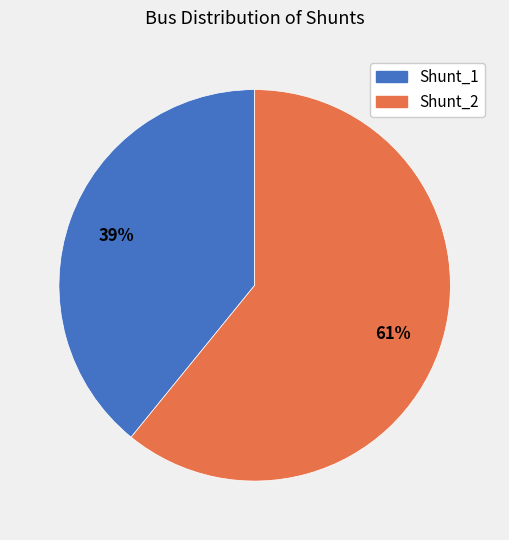

To the nearest percent, what percentage of the pie is Shunt_2?

61%